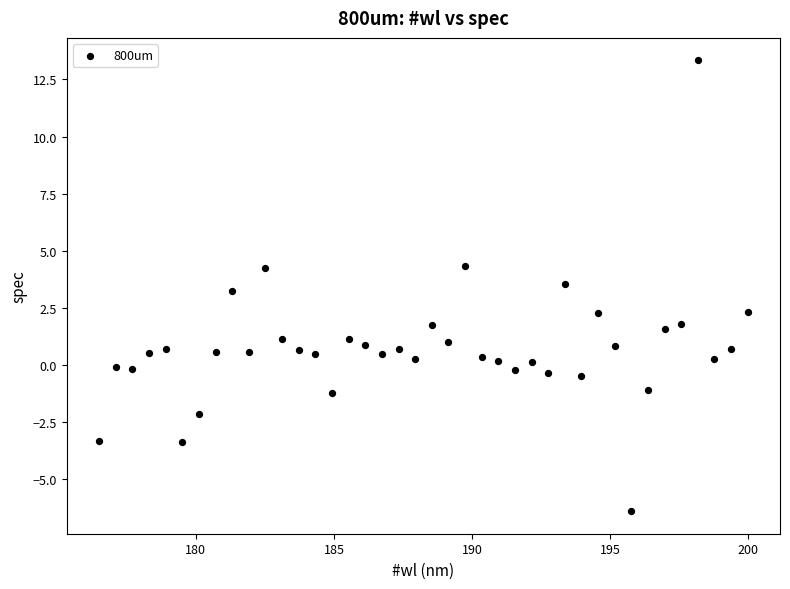

What is the range of Y values (max minus min)?

19.7